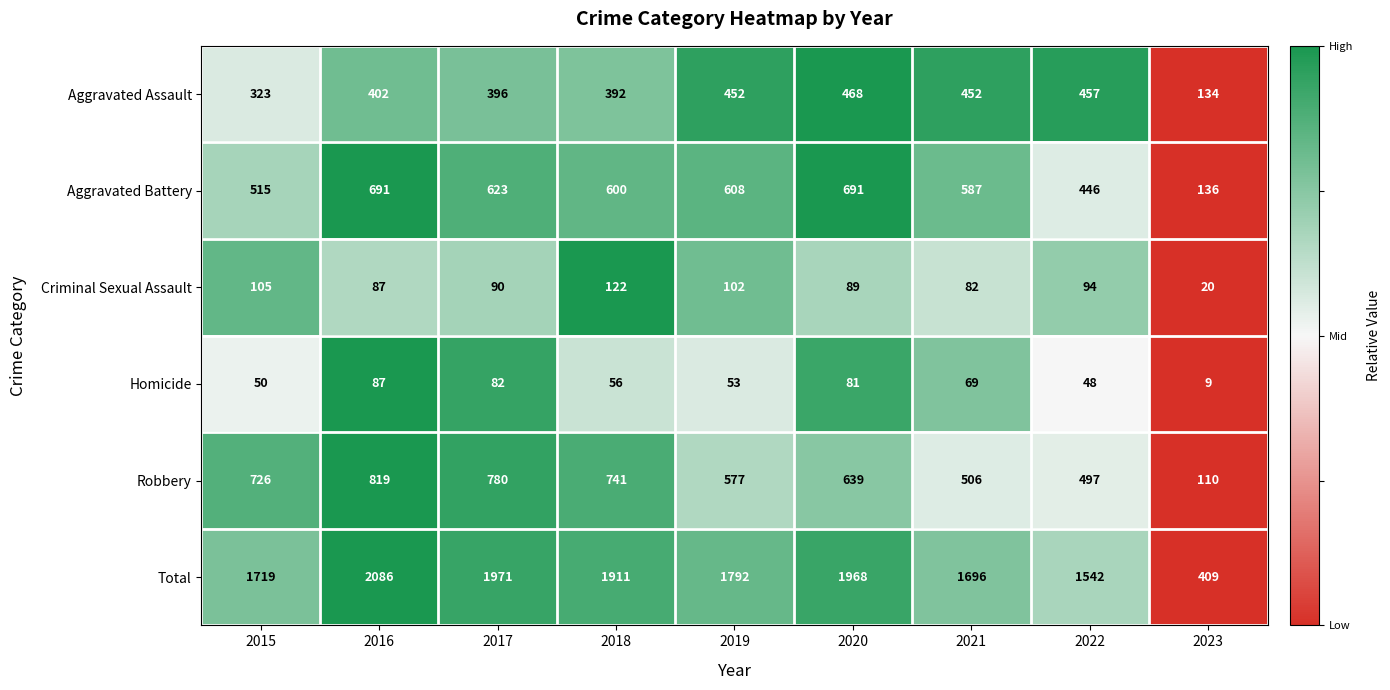

What is the total value across all series at 2016?

4172